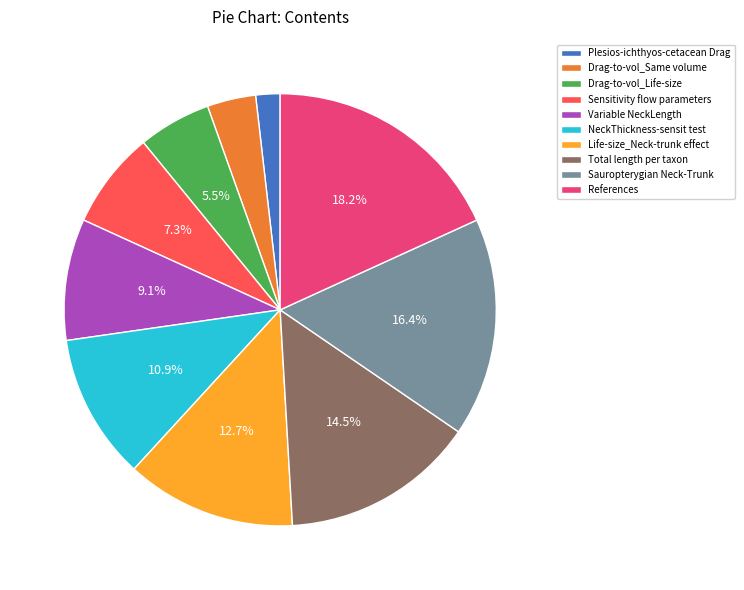

How many segments does this pie chart have?

10